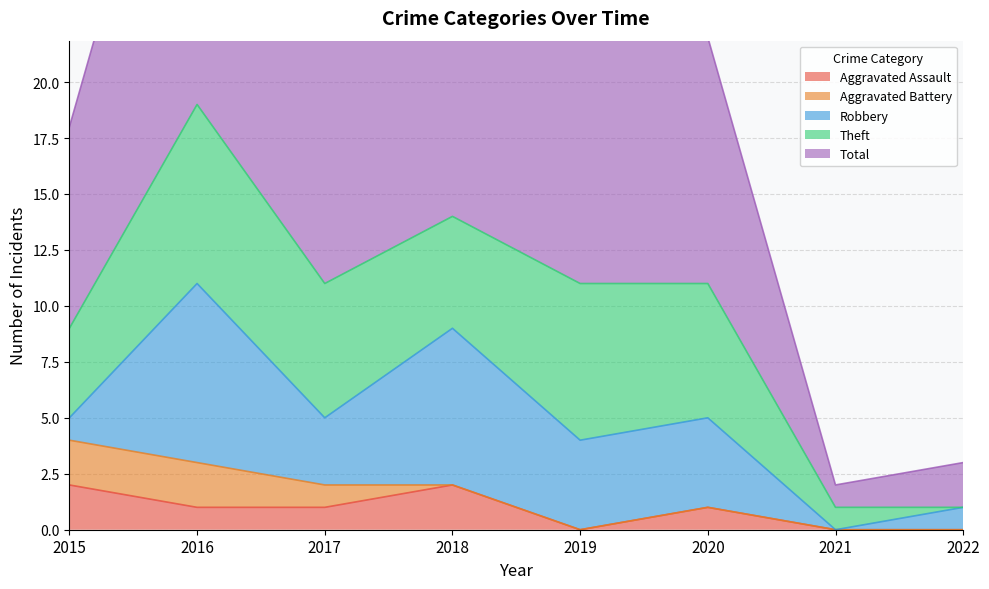

Reading right to left, transcribe all the data shown in this chart.

Aggravated Assault: 0	0	1	0	2	1	1	2
Aggravated Battery: 0	0	0	0	0	1	2	2
Robbery: 1	0	4	4	7	3	8	1
Theft: 0	1	6	7	5	6	8	4
Total: 2	1	11	11	14	11	19	9